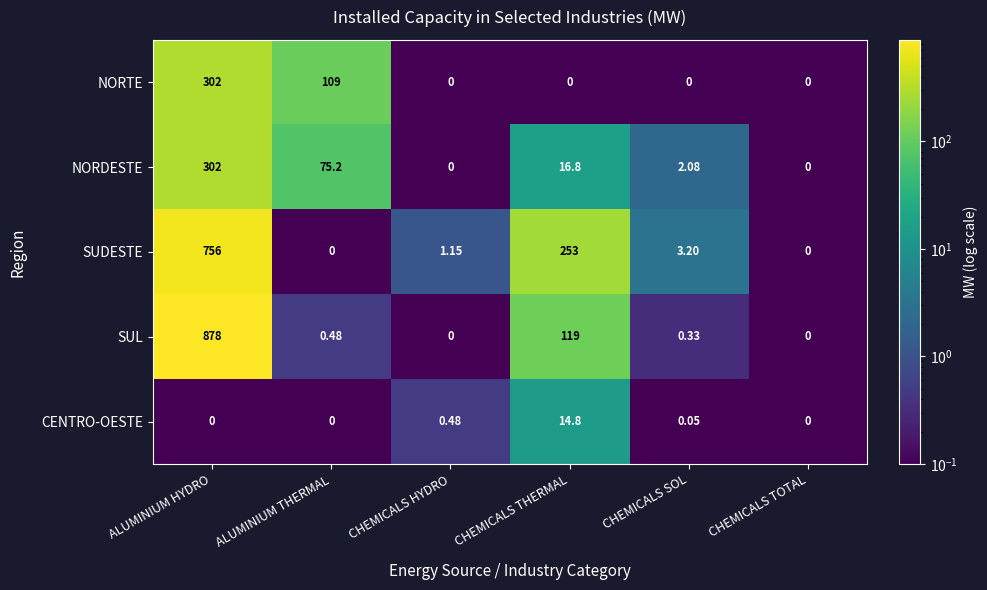

Between ALUMINIUM HYDRO and CHEMICALS SOL, which series saw the biggest shift?

SUL